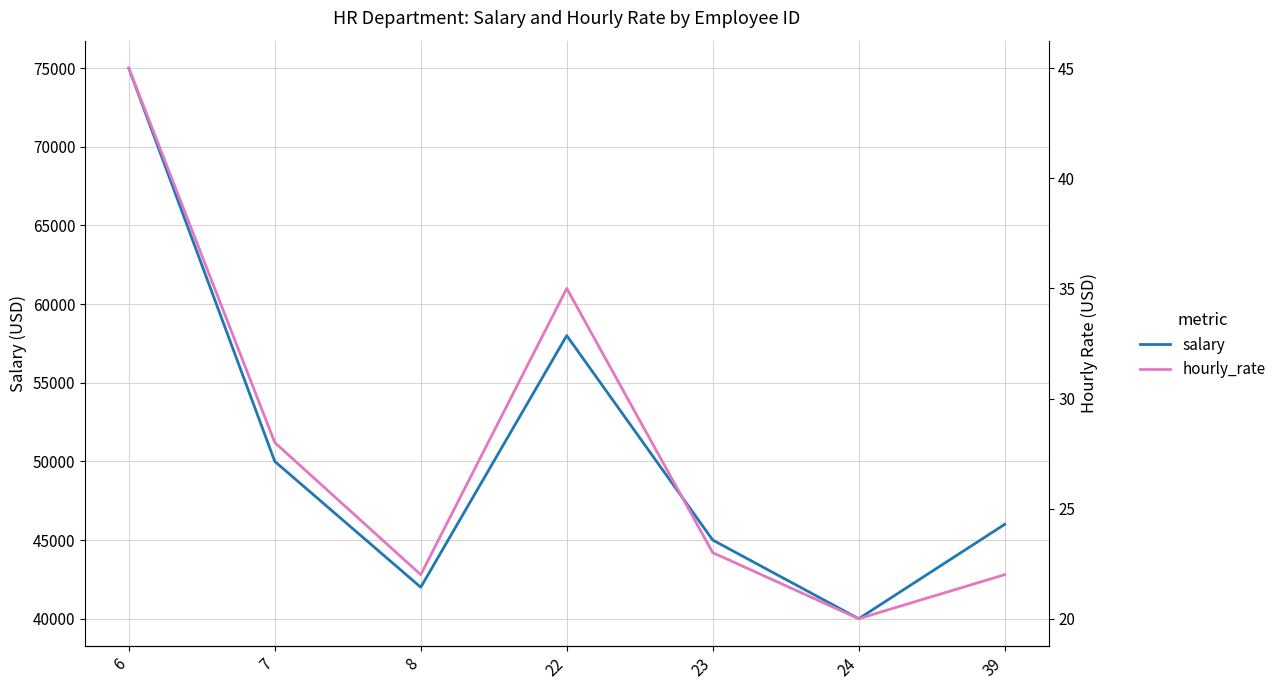

At which category does salary reach its first local valley?

8